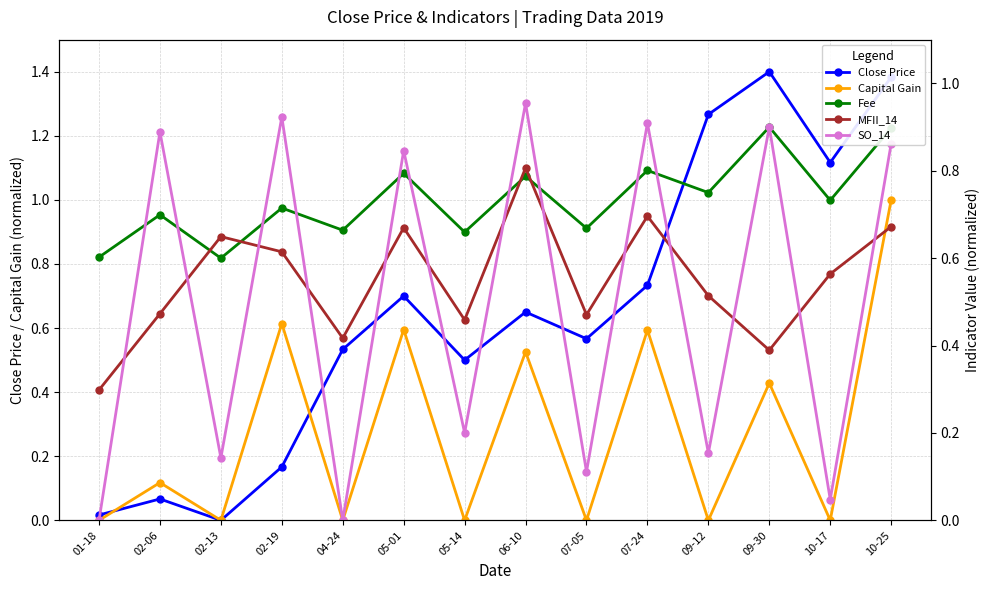

What is the total value across all series at 07-05?

1.8